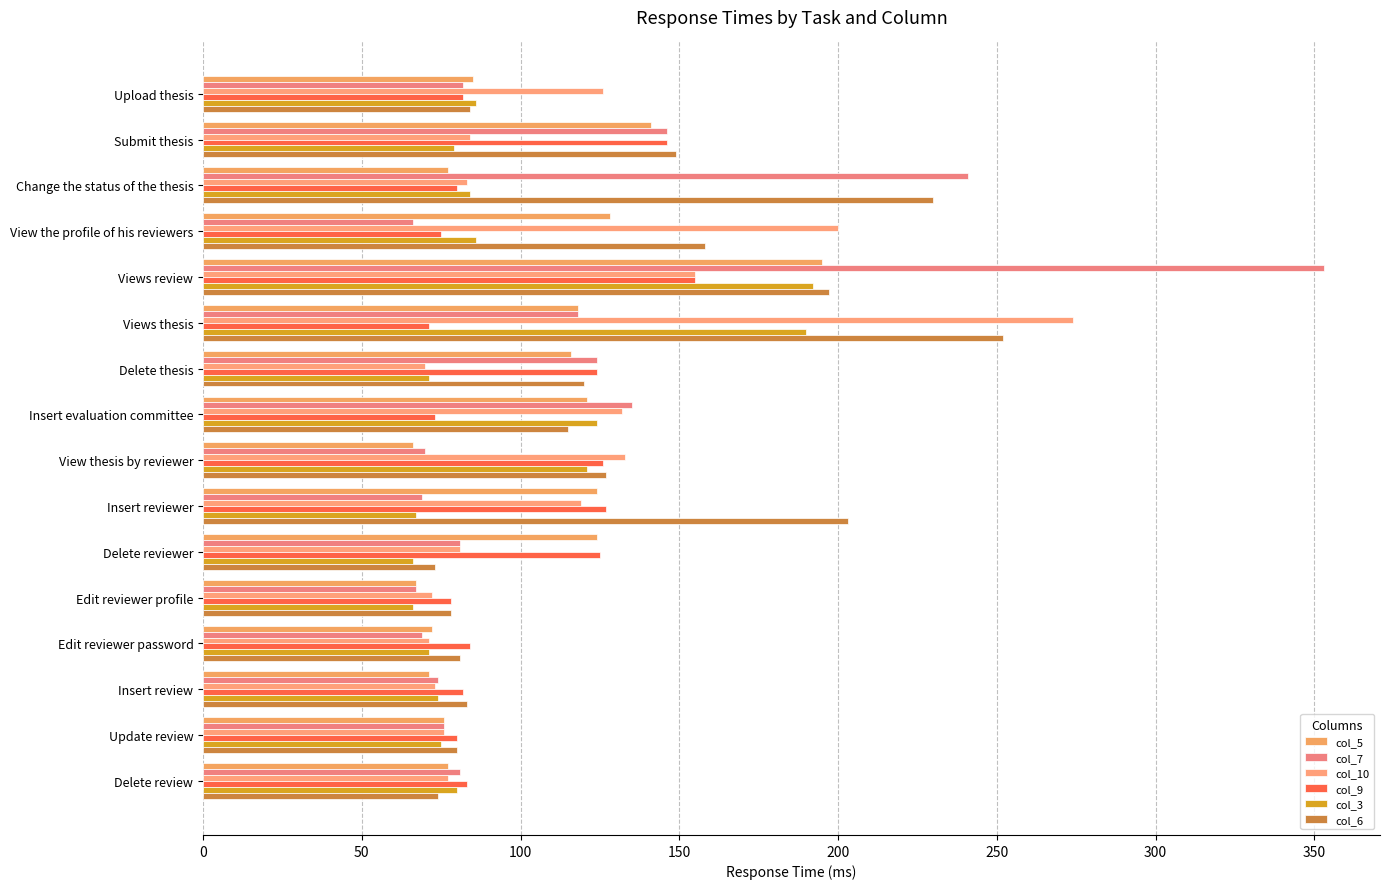

List the series in order of their peak value, lowest first.

col_9, col_3, col_5, col_6, col_10, col_7